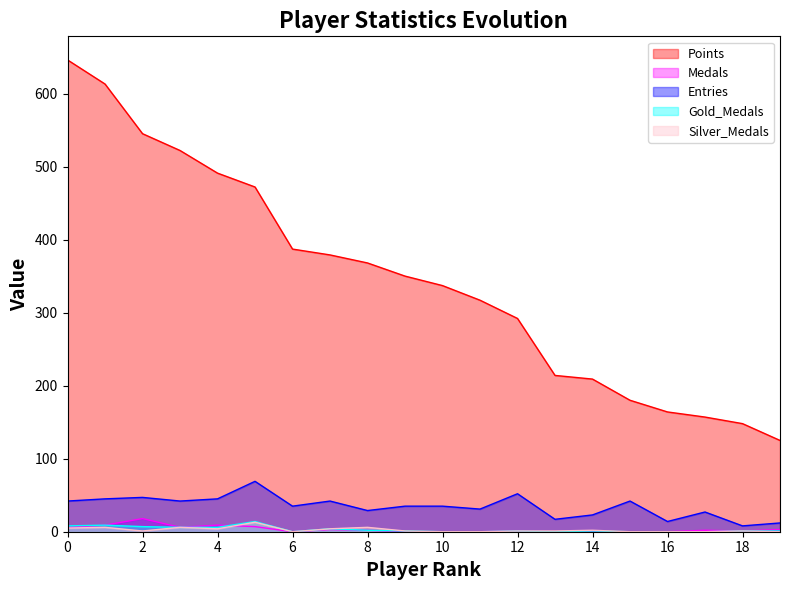

At 2, list the series in order from smallest to largest.

Silver_Medals, Gold_Medals, Medals, Entries, Points